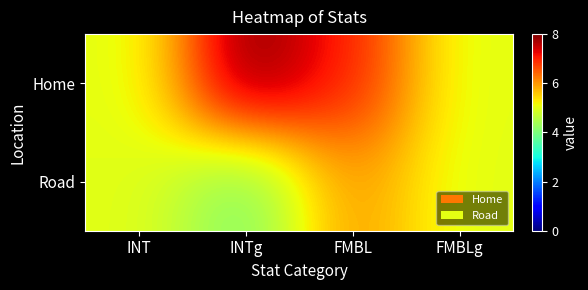

At how many categories does at least one series exceed 7?

1